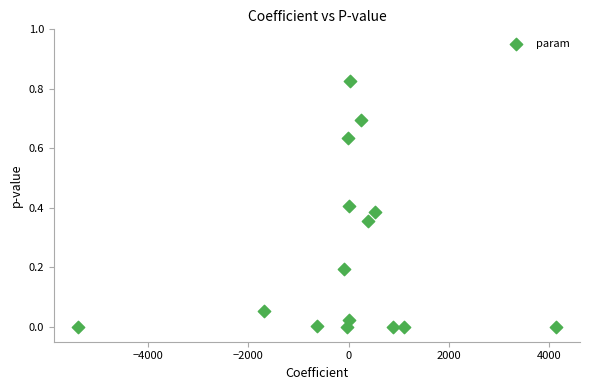

What is the range of X values (max minus min)?

9545.0